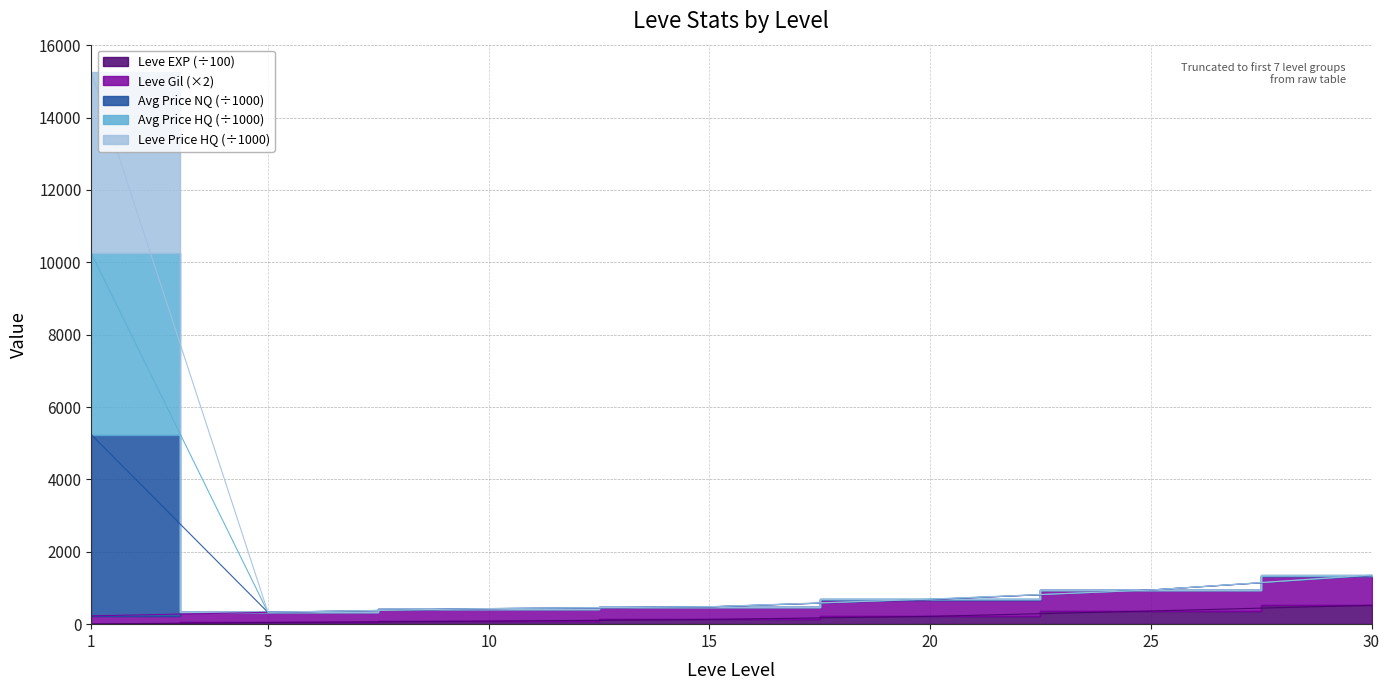

Count the number of categories in the chart.

7